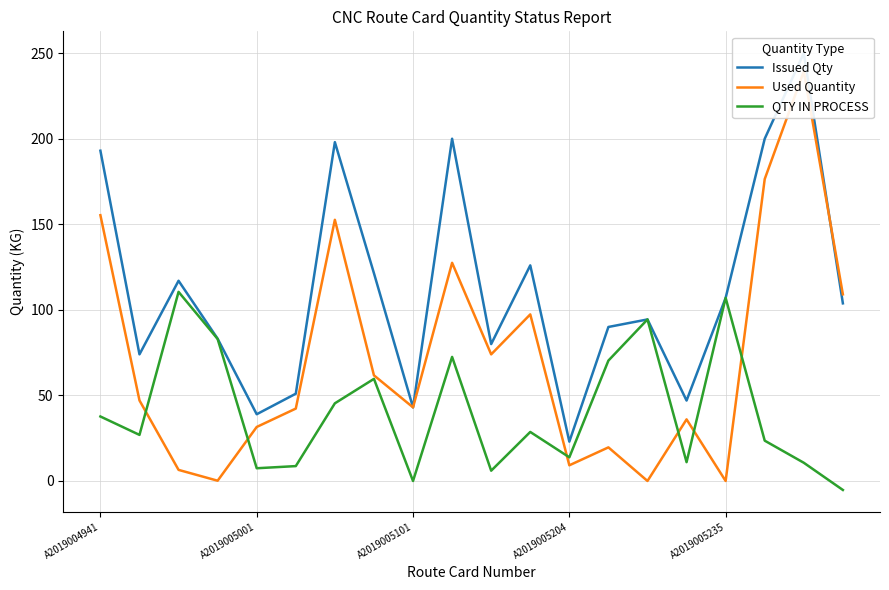

List the series in order of their peak value, highest first.

Issued Qty, Used Quantity, QTY IN PROCESS